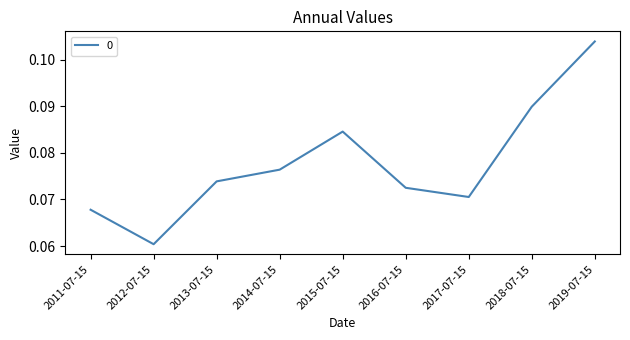

Rank the categories by value from highest to lowest.

2019-07-15, 2018-07-15, 2015-07-15, 2014-07-15, 2013-07-15, 2016-07-15, 2017-07-15, 2011-07-15, 2012-07-15